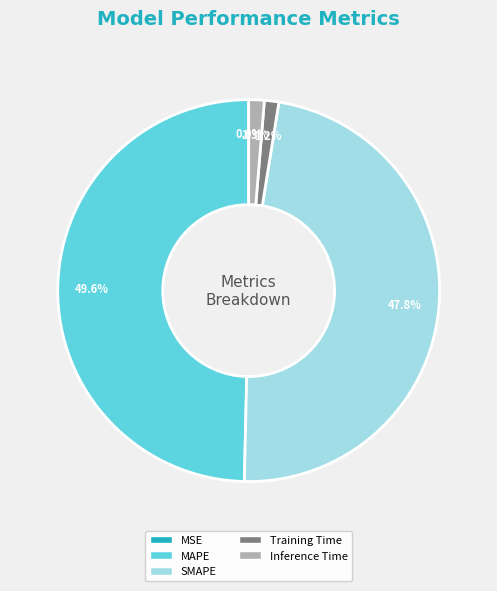

True or false: MAPE accounts for 58% of the total.

False